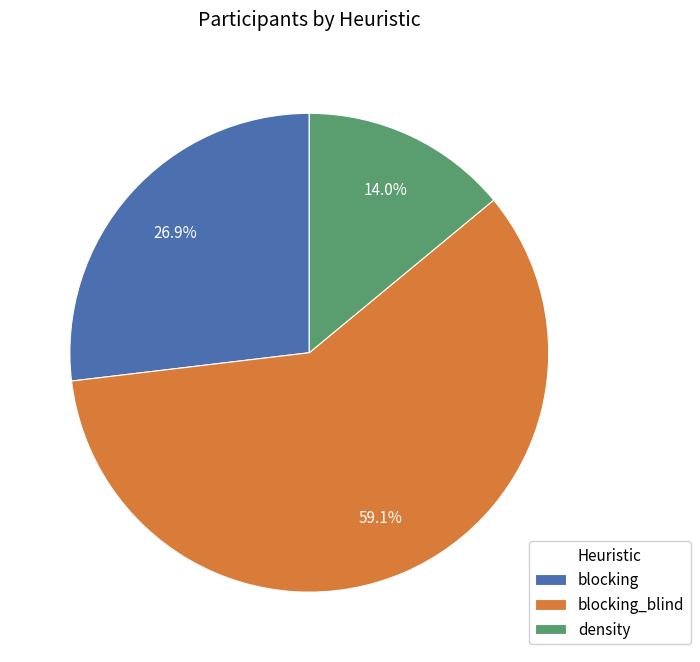

To the nearest percent, what percentage of the pie is density?

14%